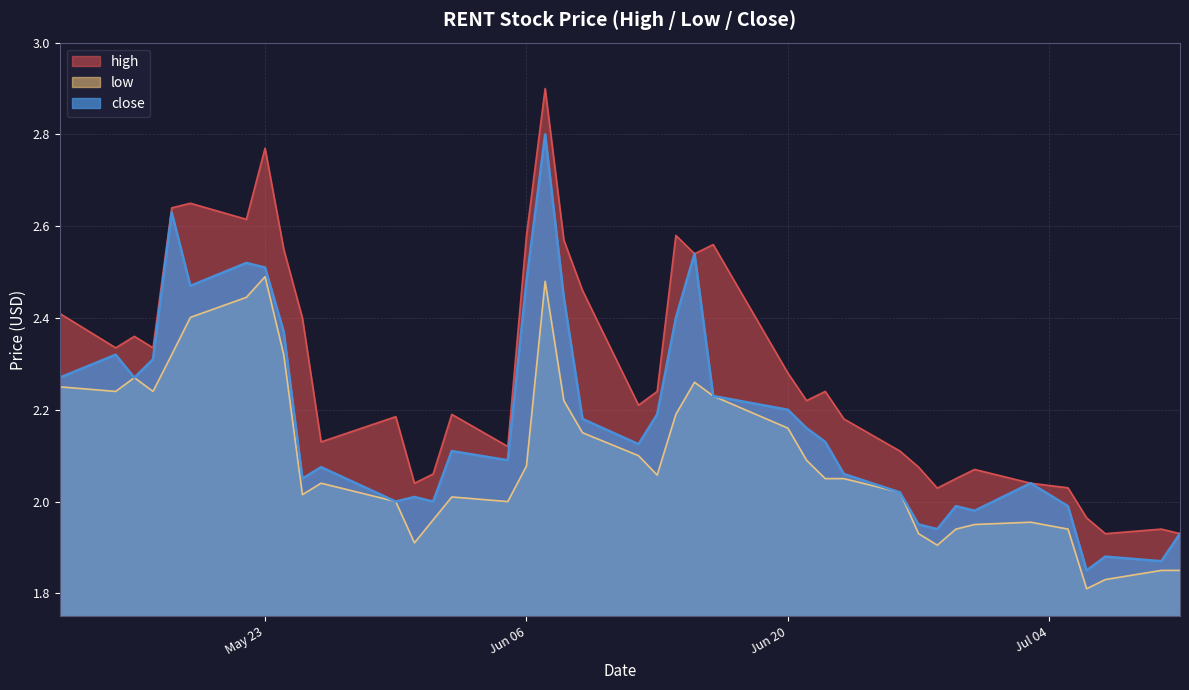

True or false: close has a value of 2.1 at 2023-06-23.

True